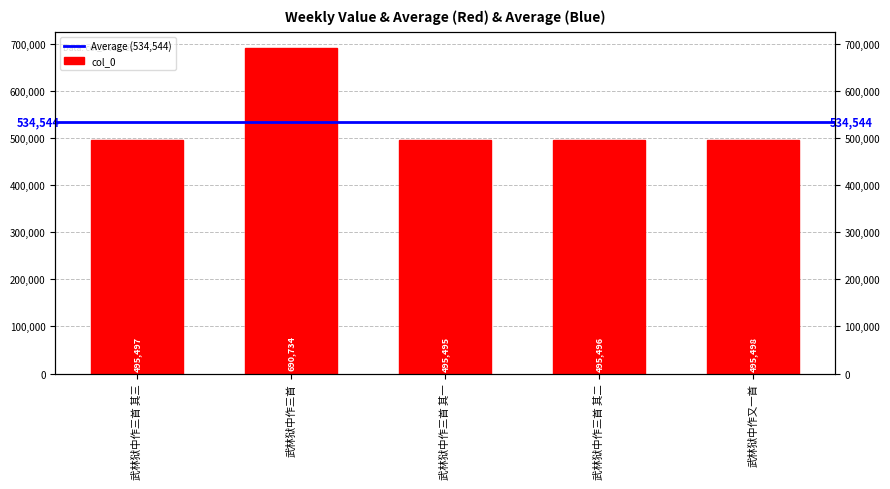

List the labels in order of value, smallest first.

武林狱中作三首 其一, 武林狱中作三首 其二, 武林狱中作三首 其三, 武林狱中作又一首, 武林狱中作三首